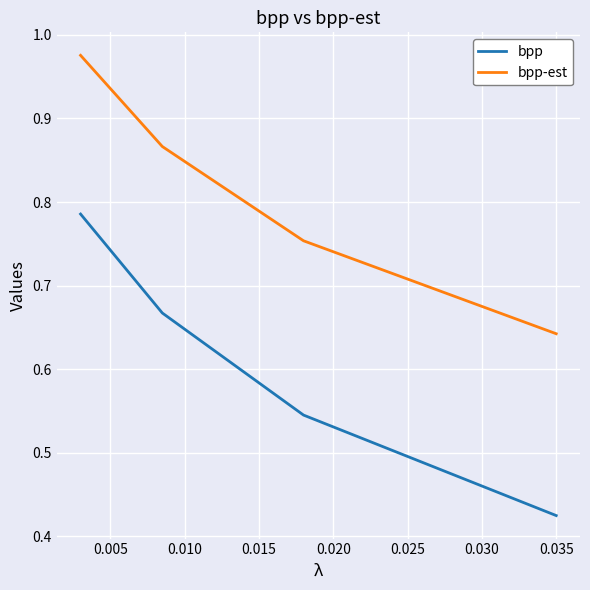

List the series in order of their peak value, highest first.

bpp-est, bpp